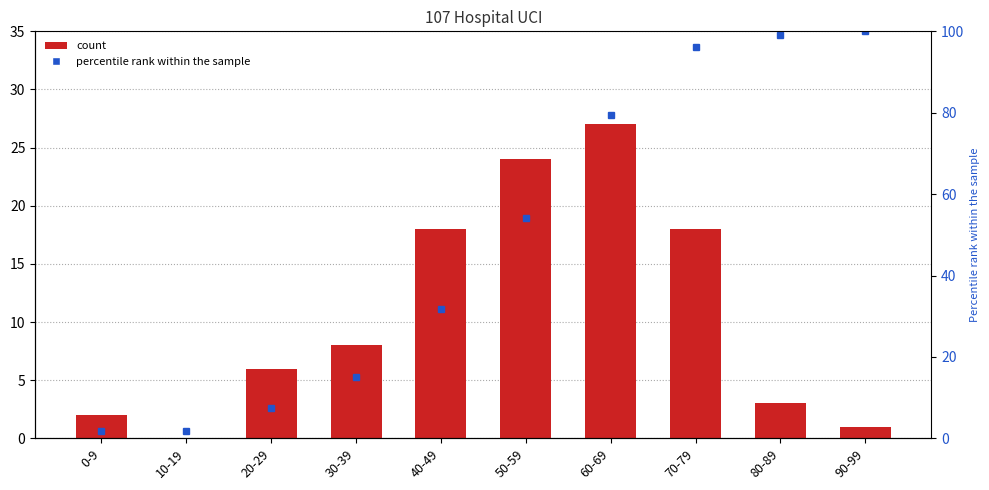

At which category does the chart reach its minimum across all series?

10-19